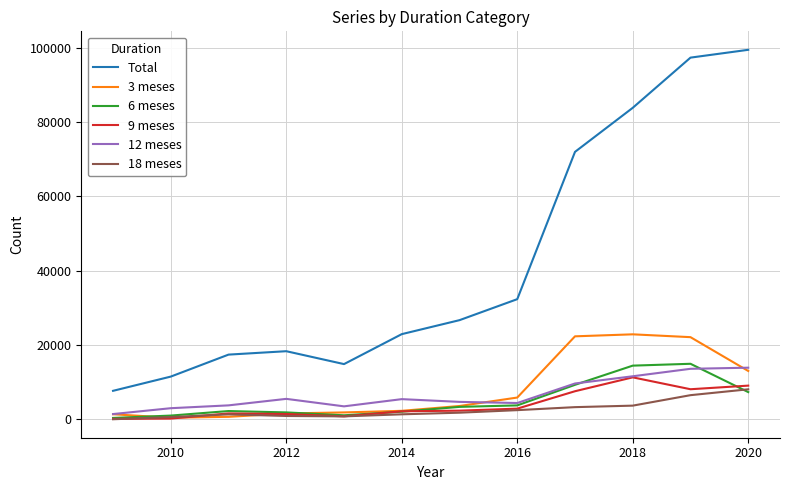

What is the maximum value for Total?

99419